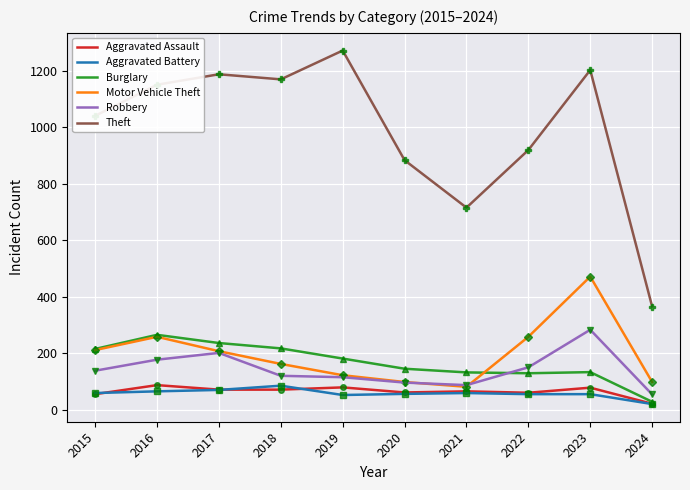

Reading right to left, what are all the values shown in this chart?

Aggravated Assault: 2024=22	2023=79	2022=61	2021=66	2020=62	2019=80	2018=72	2017=72	2016=88	2015=56
Aggravated Battery: 2024=21	2023=56	2022=56	2021=60	2020=57	2019=53	2018=86	2017=71	2016=66	2015=60
Burglary: 2024=29	2023=134	2022=130	2021=133	2020=146	2019=182	2018=218	2017=237	2016=266	2015=216
Motor Vehicle Theft: 2024=99	2023=472	2022=259	2021=82	2020=99	2019=123	2018=163	2017=208	2016=259	2015=212
Robbery: 2024=55	2023=284	2022=151	2021=88	2020=97	2019=116	2018=121	2017=202	2016=178	2015=139
Theft: 2024=366	2023=1203	2022=920	2021=716	2020=884	2019=1272	2018=1170	2017=1188	2016=1151	2015=1041